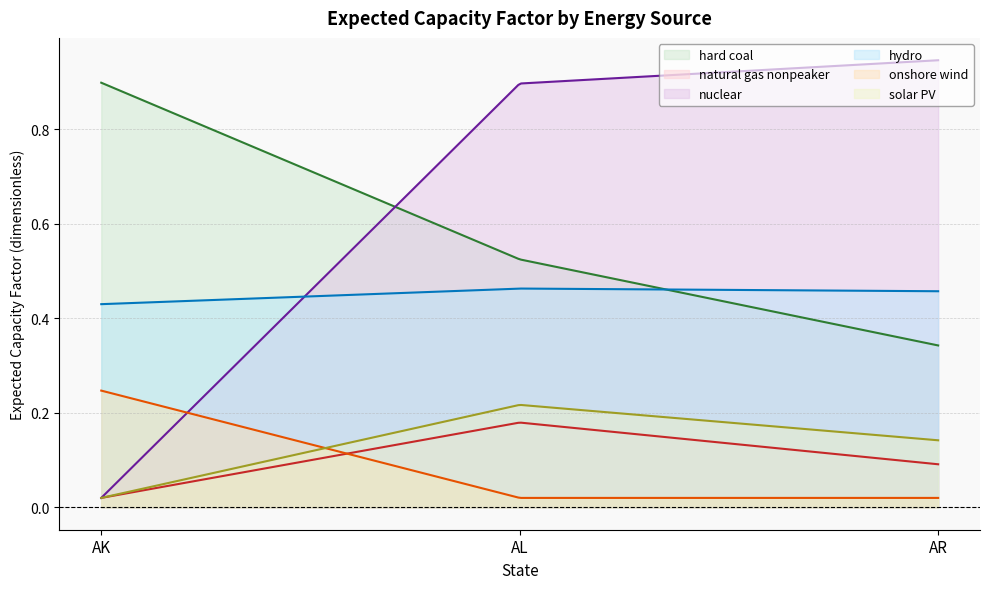

At how many categories does at least one series exceed 0?

300